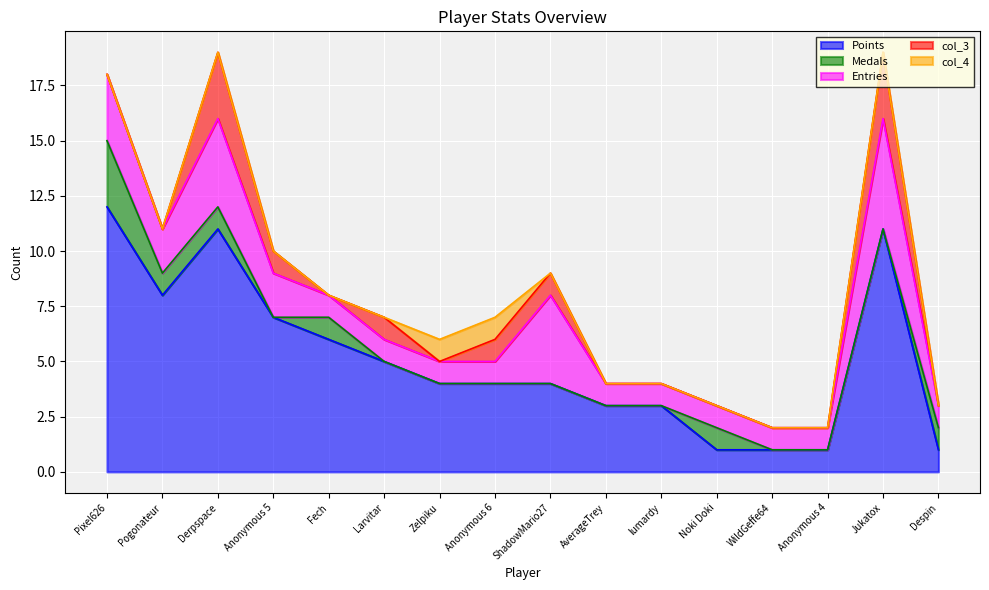

Which series has the widest spread of values?

Points